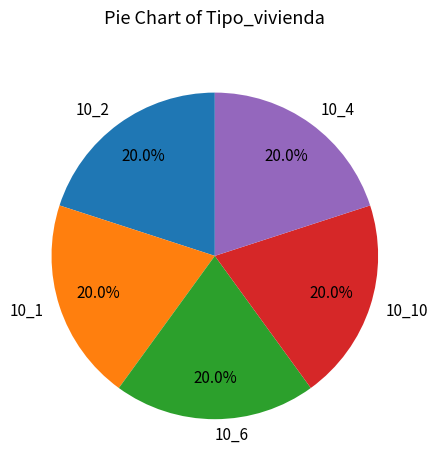

What is the total percentage of 10_6 and 10_2?

40.0%